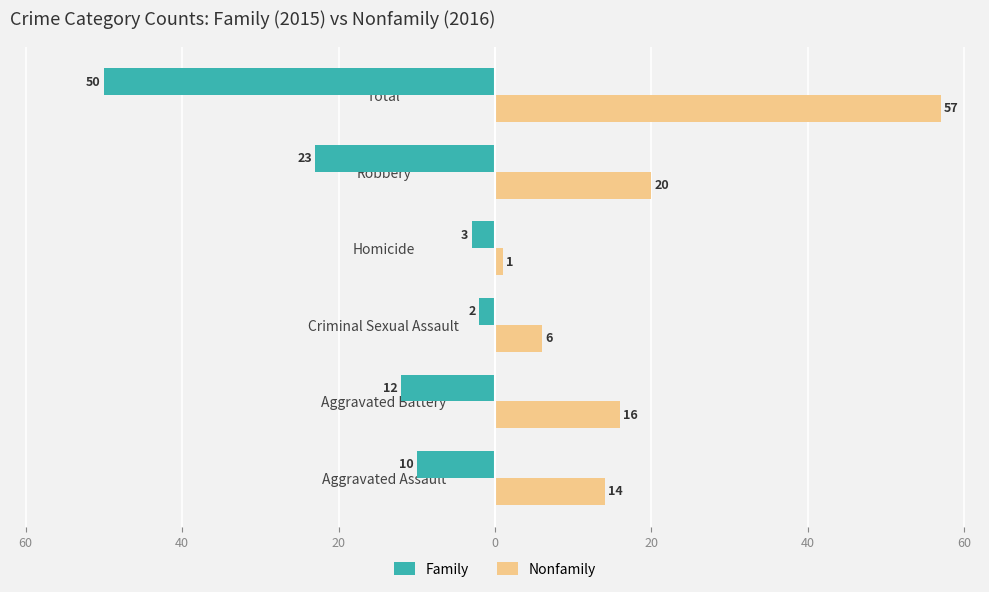

What are all the series names shown in the legend?

Family, Nonfamily